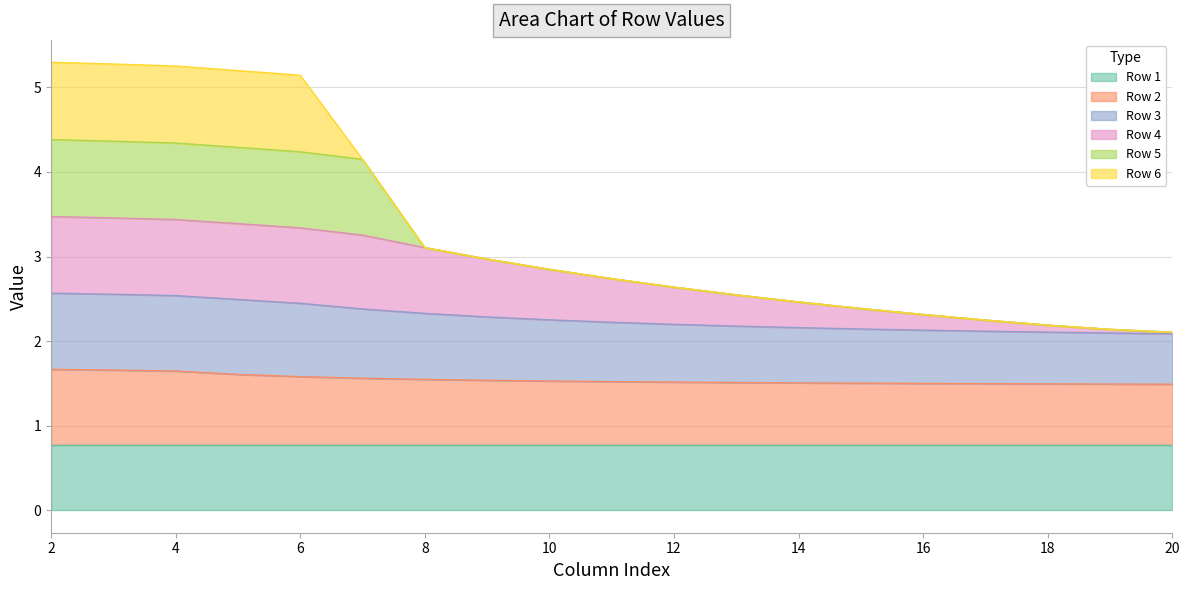

What is the total value across all series at 6?

5.1